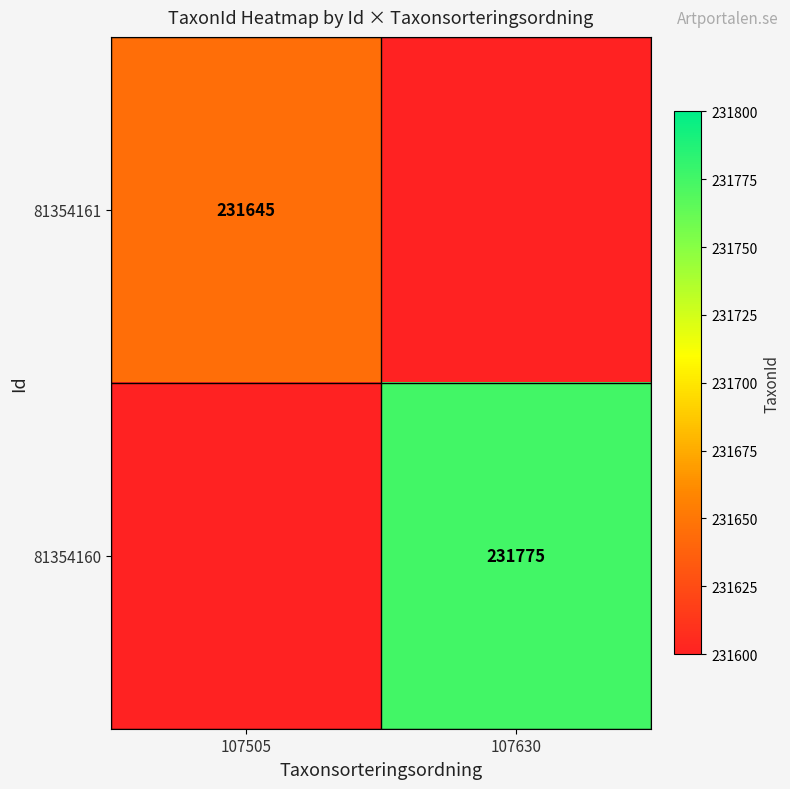

True or false: 81354160 has a value of 231775 at 107630.

True